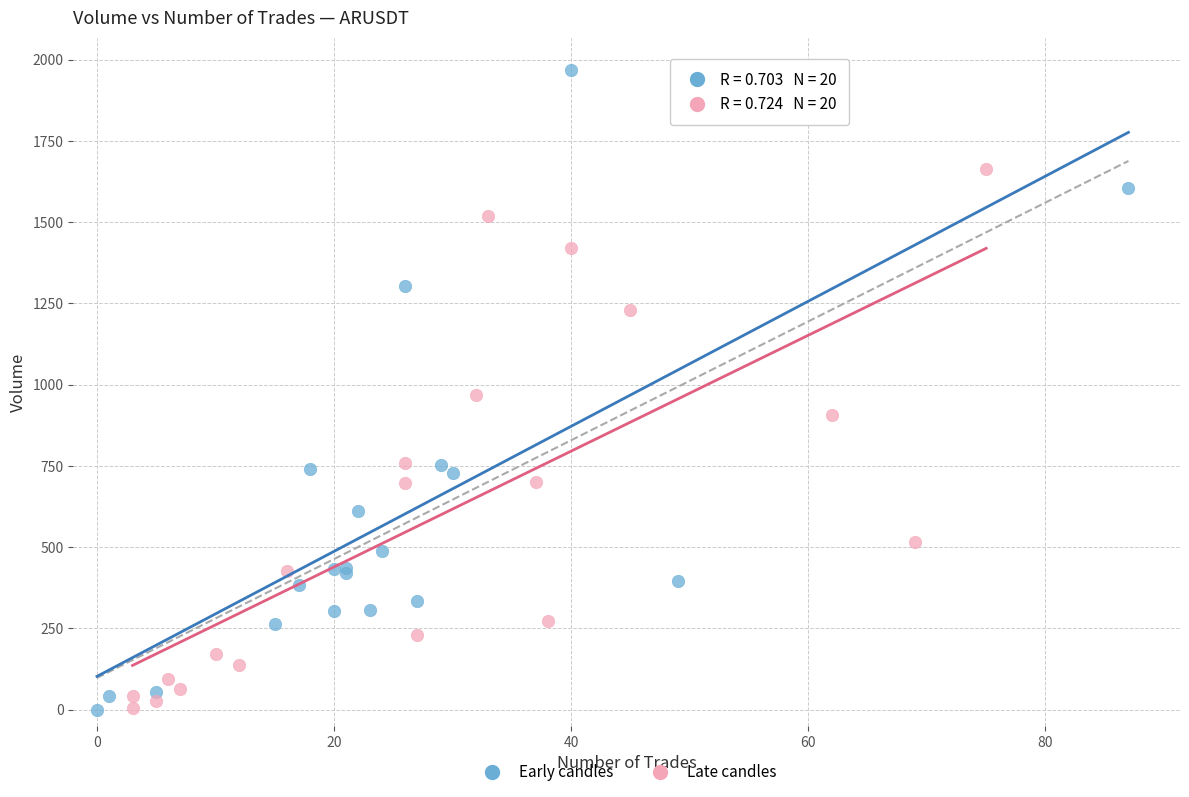

Which series has the largest Y range (max minus min)?

Early candles